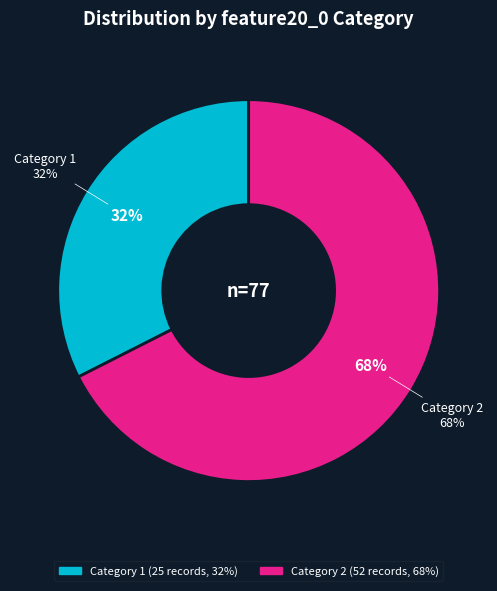

Is the sum of 2 and 1 greater than half?

Yes